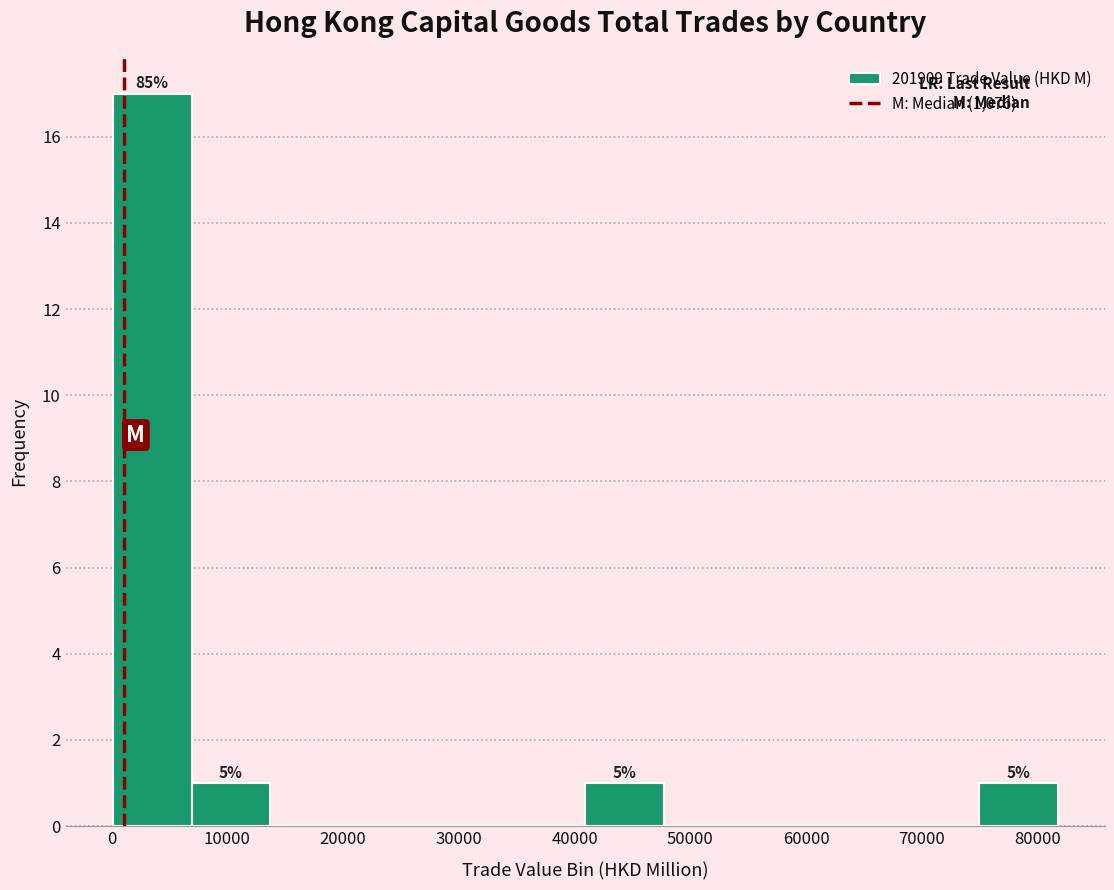

Which range on the x-axis has the tallest bar?

0 to 7000